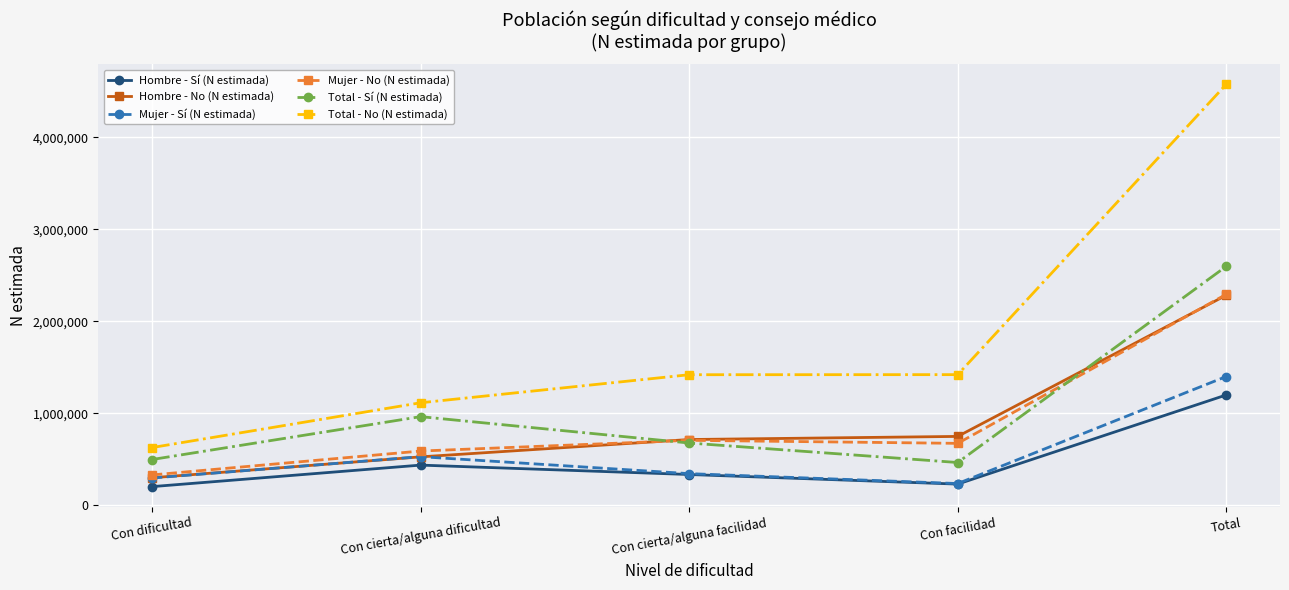

Is this an area chart (filled region under the line)?

No